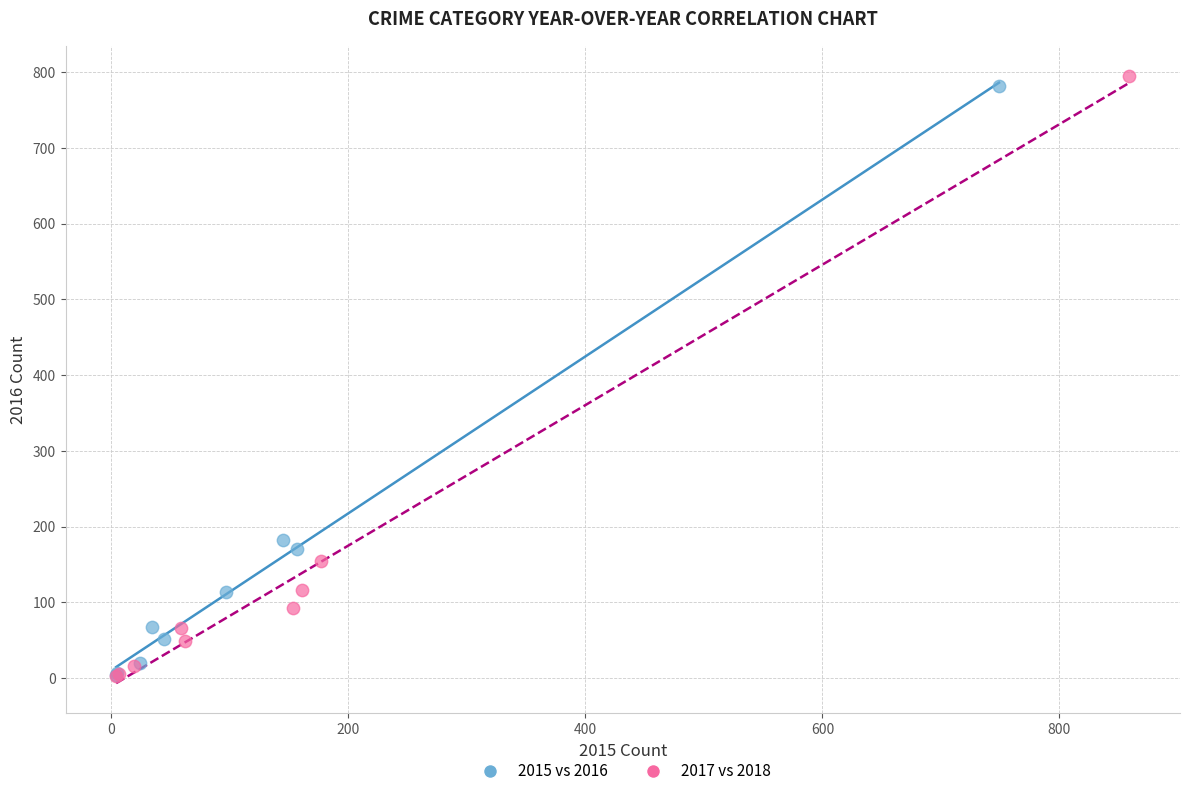

Which series has the largest Y range (max minus min)?

2017 vs 2018